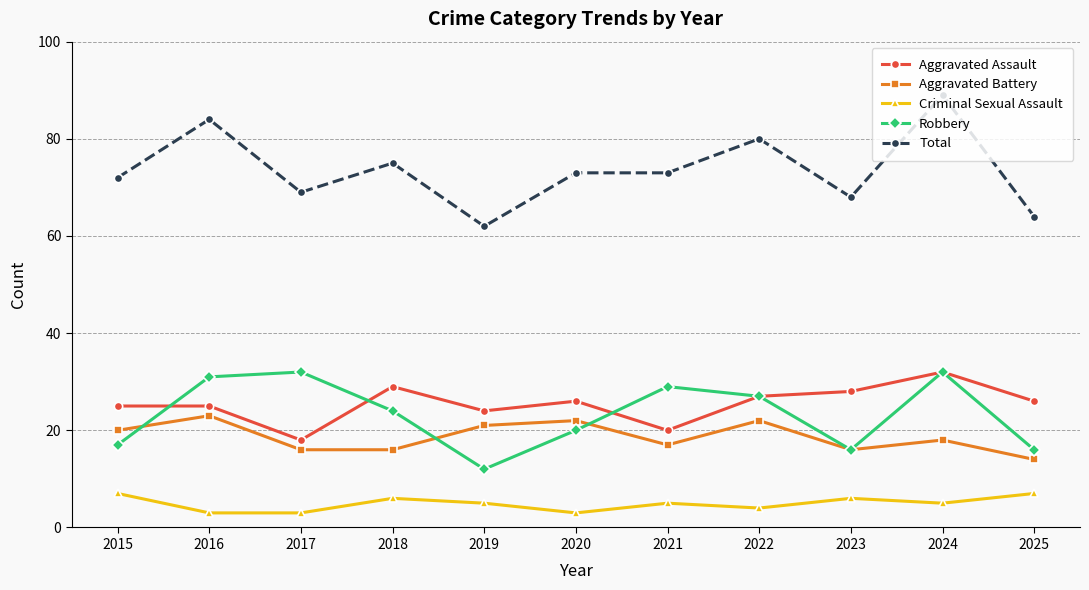

True or false: Criminal Sexual Assault has more than 1 points higher than both neighbors.

True